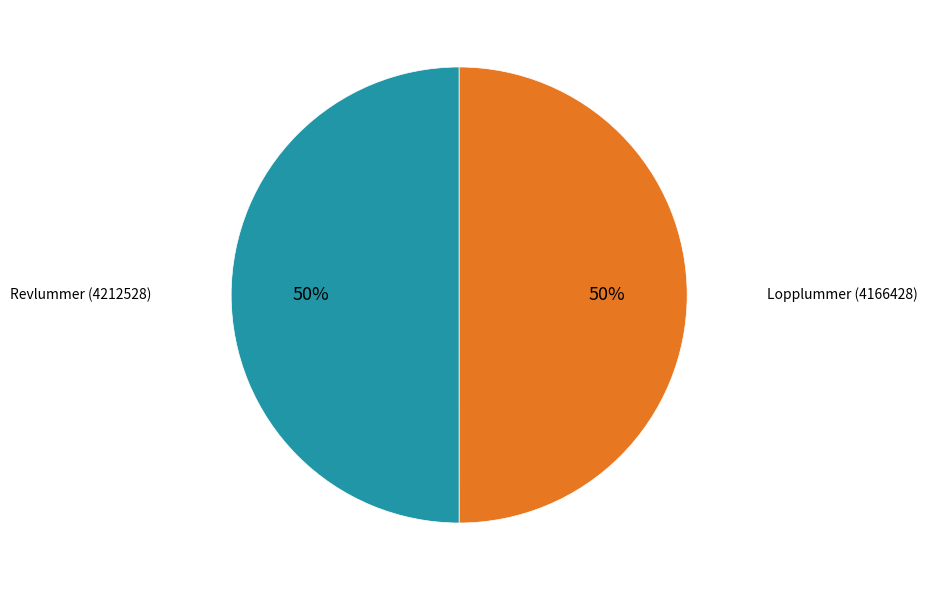

To the nearest percent, what is the average slice percentage?

50%